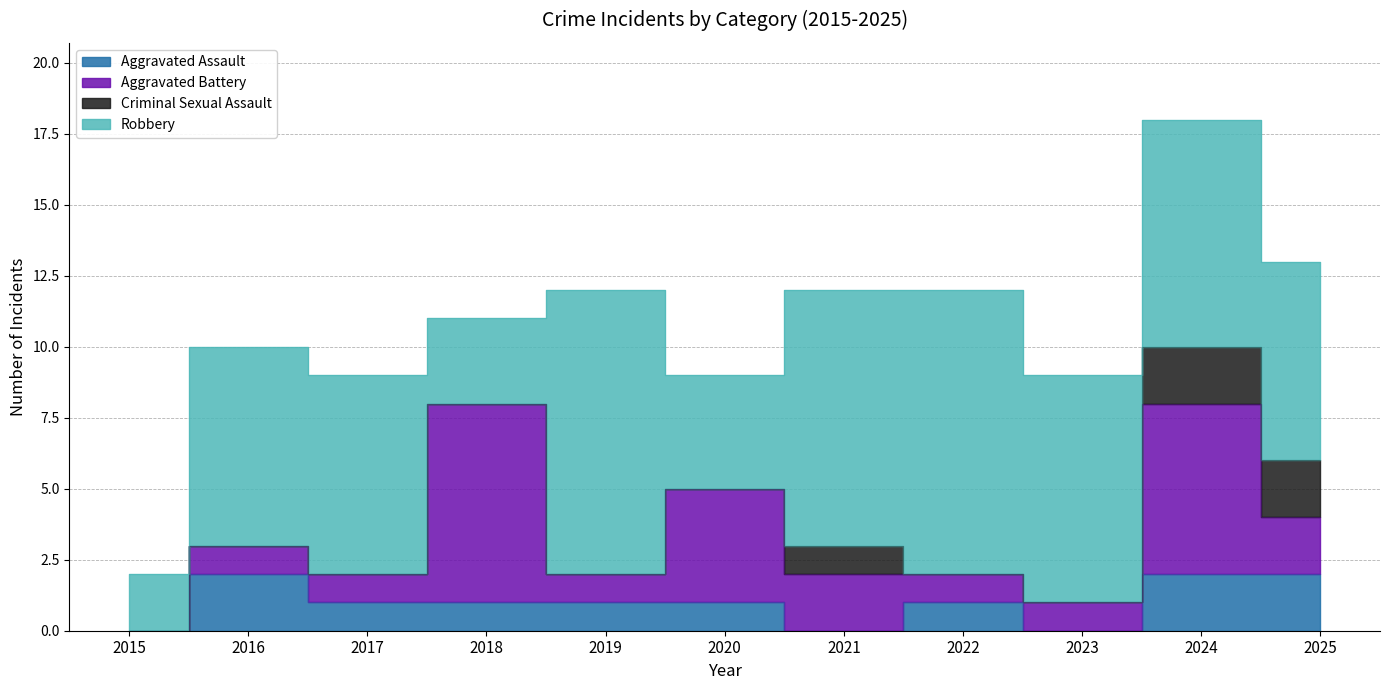

True or false: Aggravated Battery and Aggravated Assault cross at least once.

False